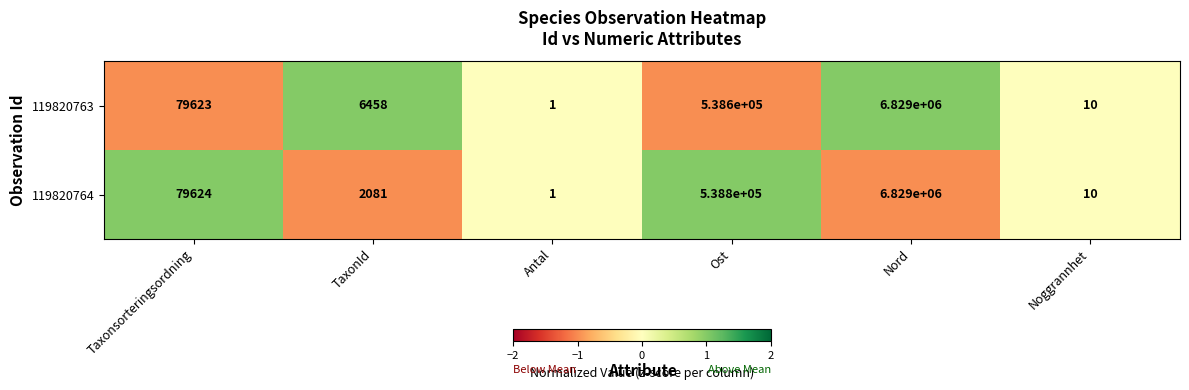

What is the minimum value shown in the chart?

1